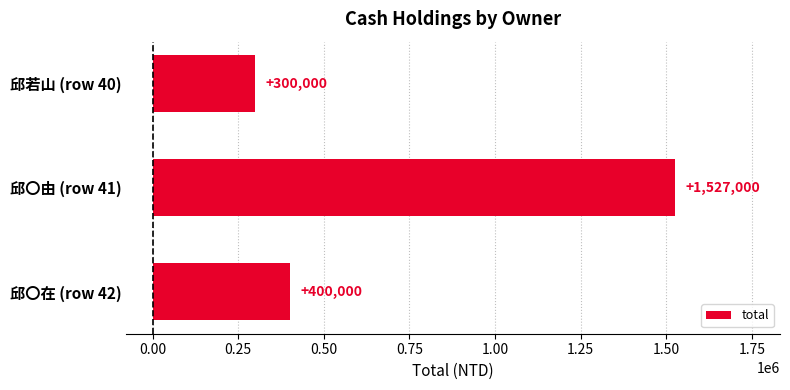

What position from the top is 邱〇在 (row 42)?

3